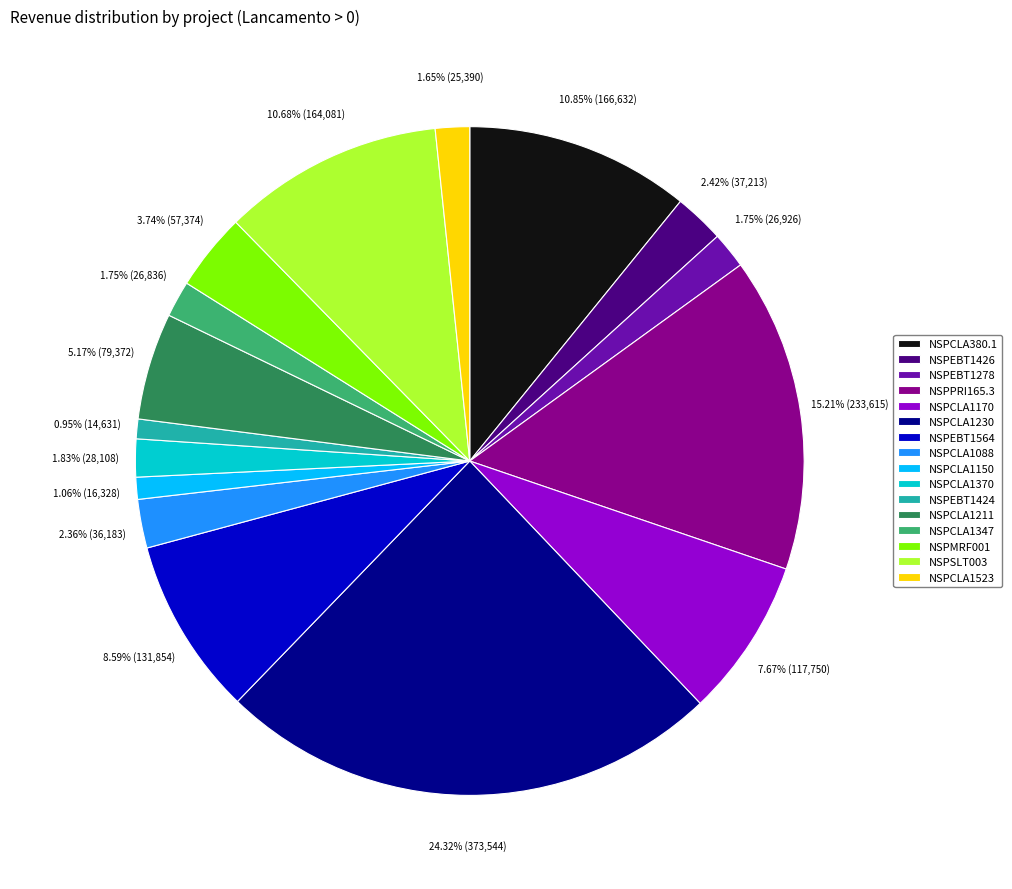

Is it true that NSPEBT1564 is 9% of the pie?

True